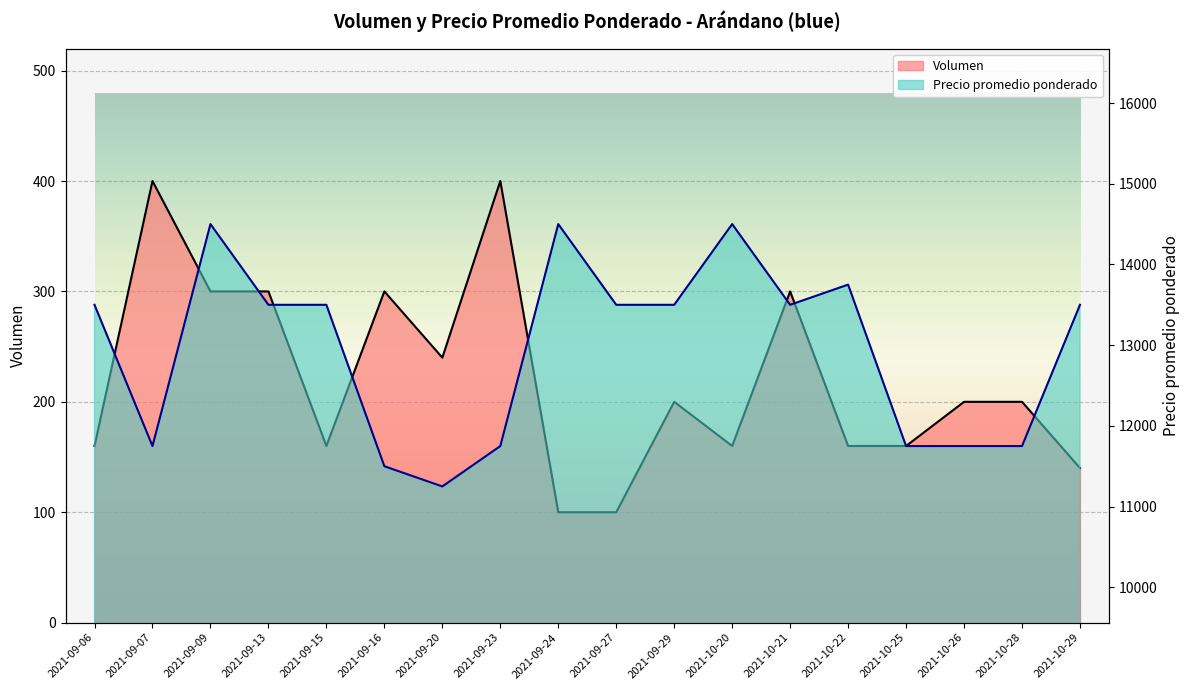

Rank the series by their average value, from lowest to highest.

Volumen, Precio promedio ponderado